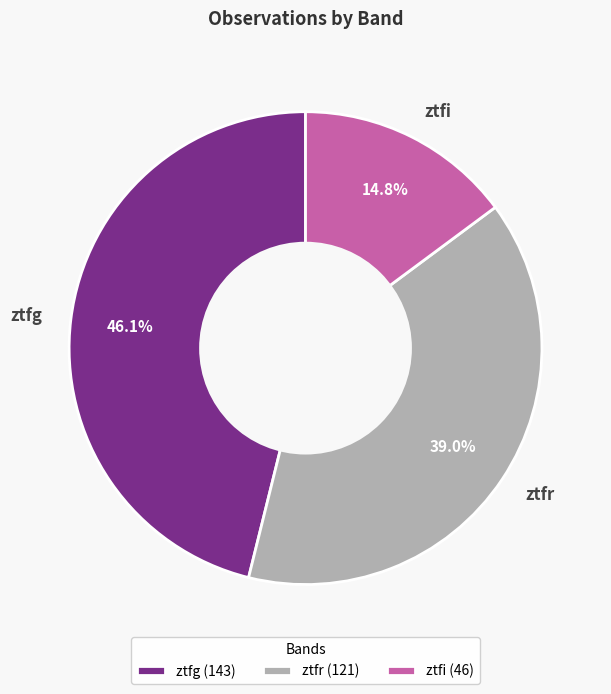

To the nearest percent, what is the difference between the ztfi and ztfr slice percentages?

24%